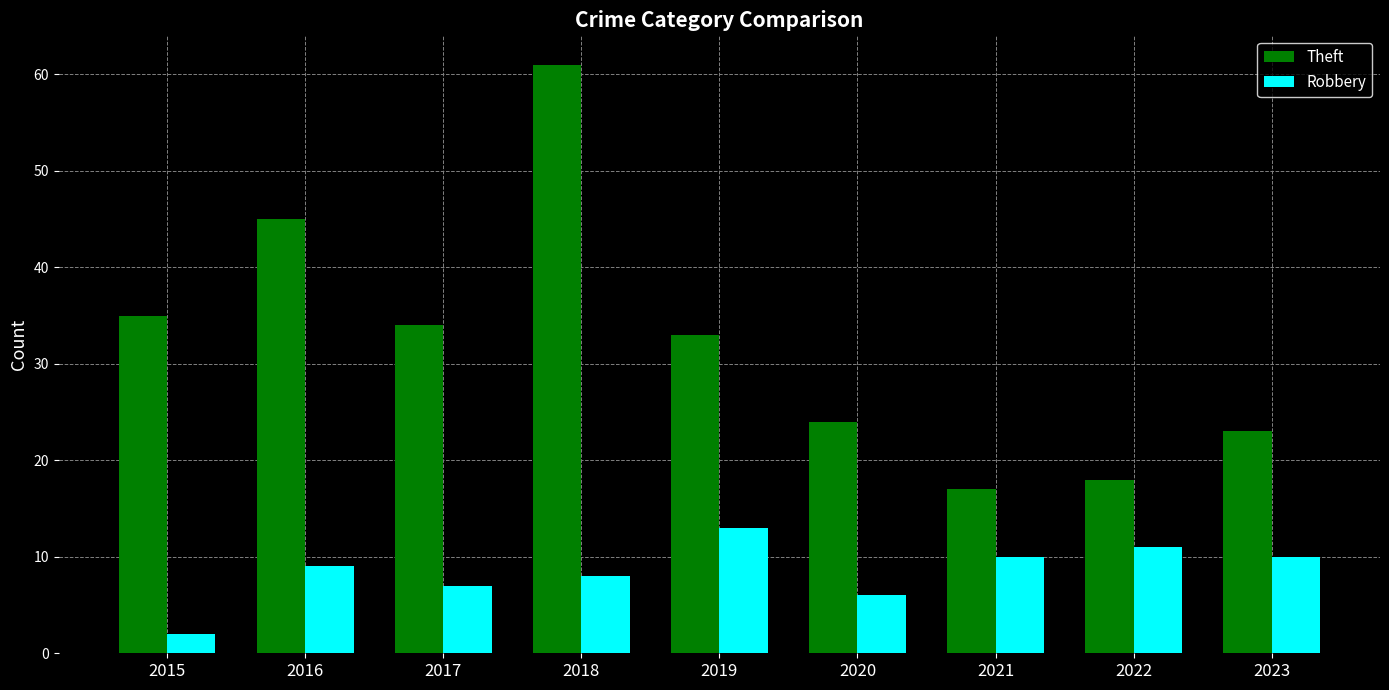

List the series in order of their peak value, highest first.

Theft, Robbery